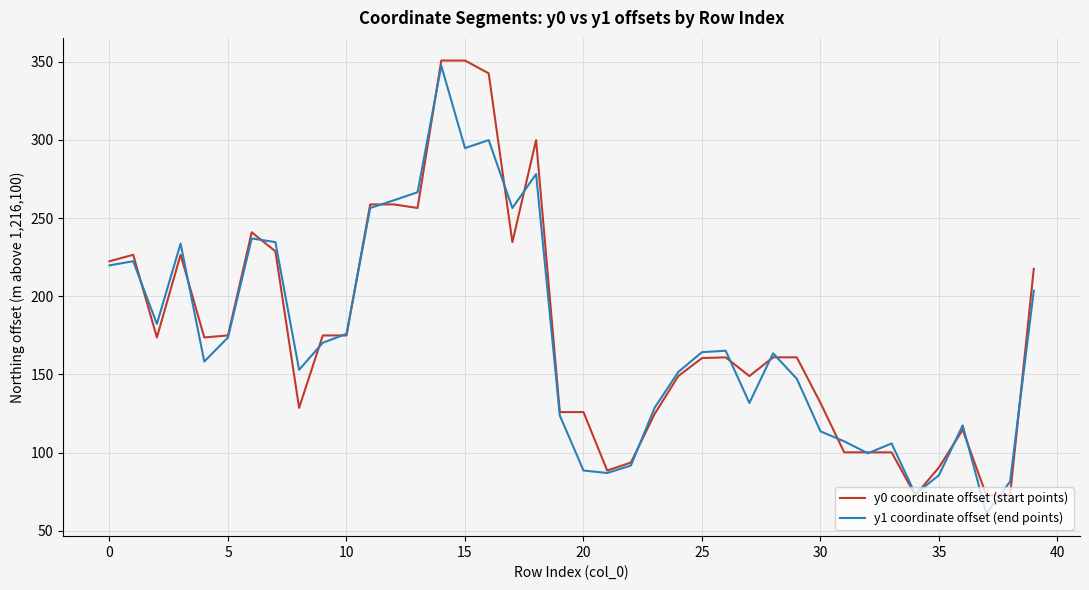

What is the maximum value shown in the chart?

350.8